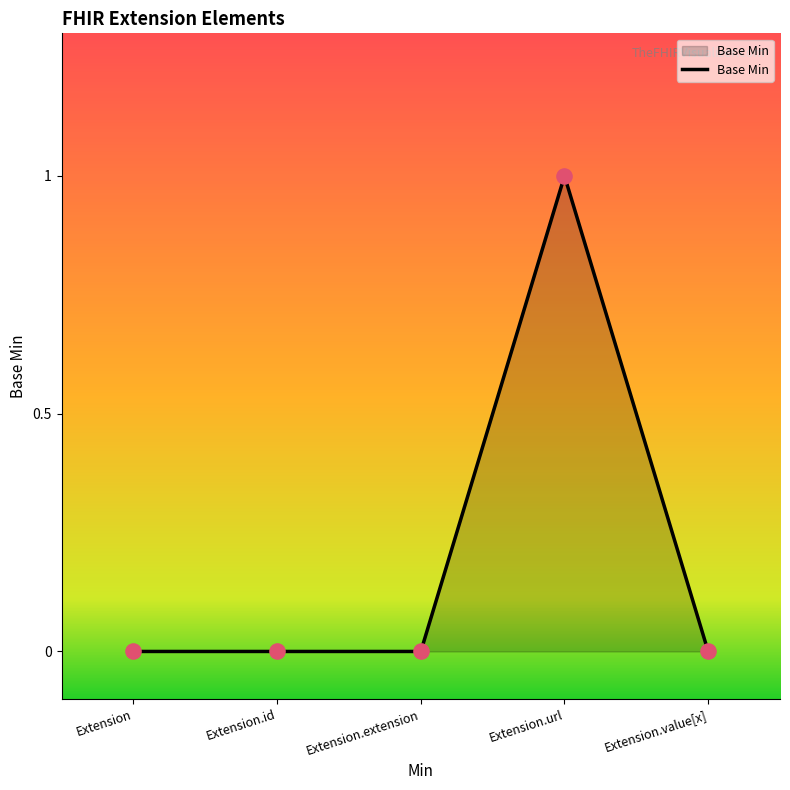

Which has a higher value, Extension.extension or Extension.url?

Extension.url